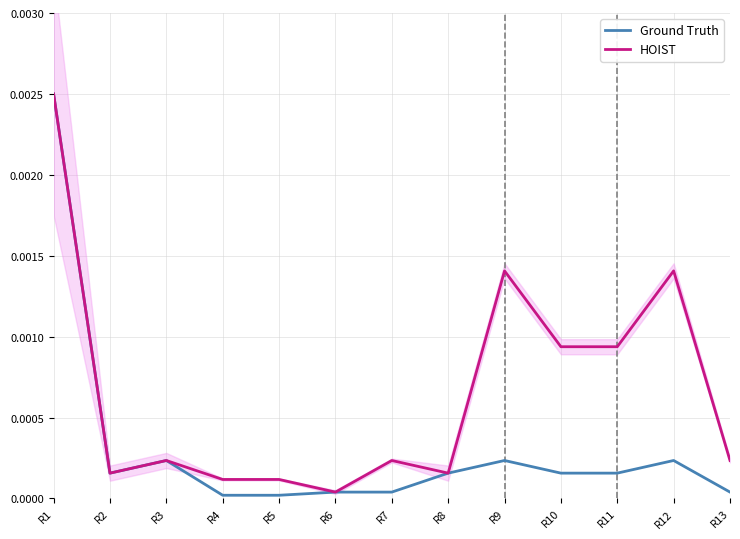

How many interior local valleys does the Ground Truth series have?

1